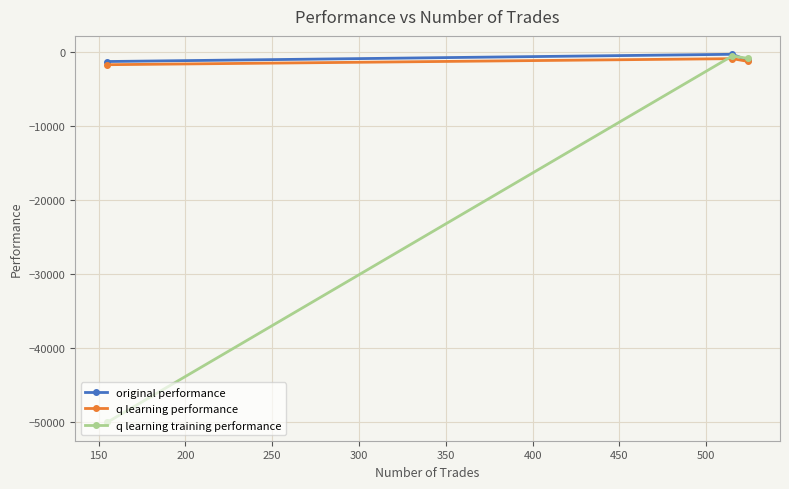

What are all the series names shown in the legend?

original performance, q learning performance, q learning training performance